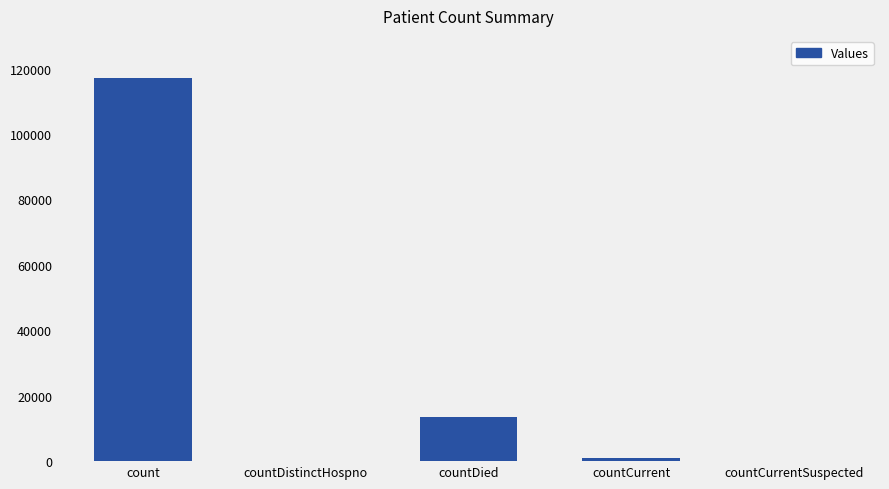

What is the sum of the values at countDied and countDistinctHospno?

13555